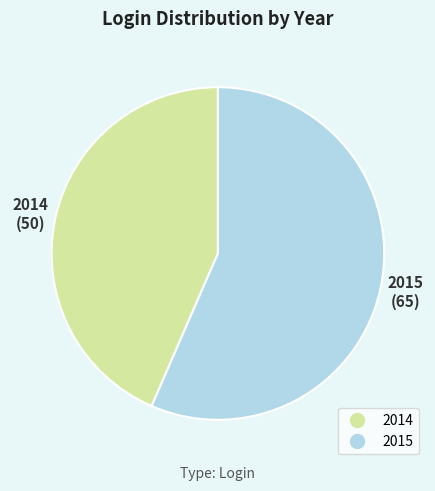

Rank the categories by value from lowest to highest.

2014, 2015